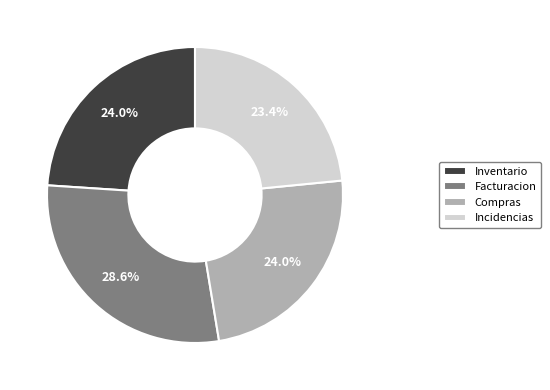

What percentage is the Inventario slice, to the nearest percent?

24%